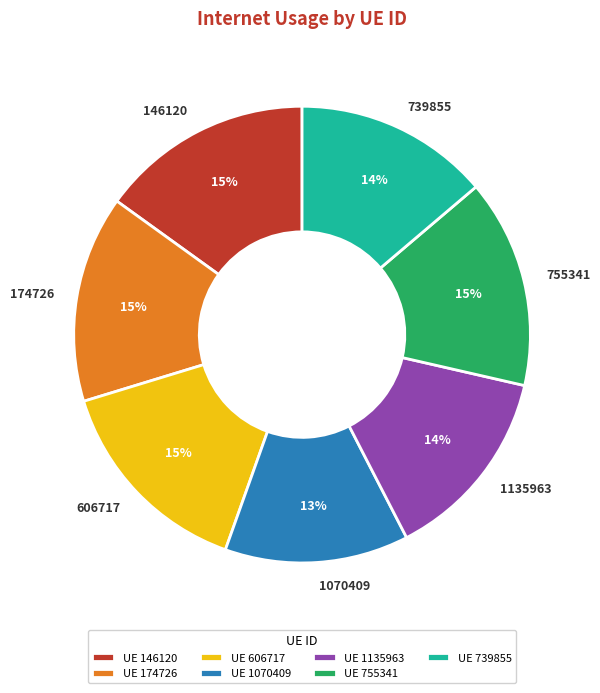

To the nearest percent, what portion does 739855 represent?

14%